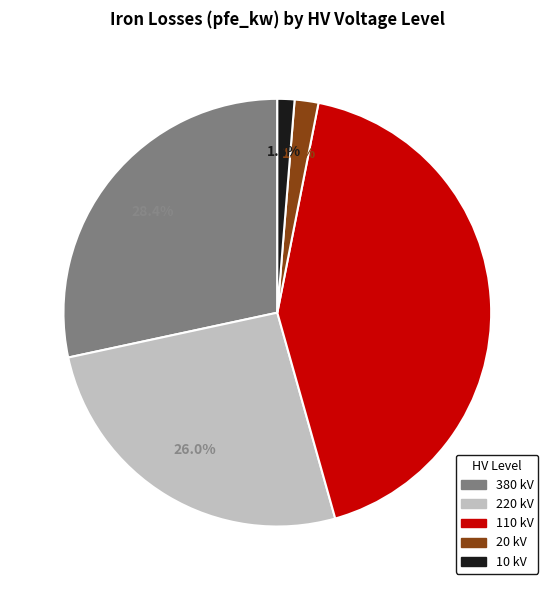

Rank the categories by value from lowest to highest.

10 kV, 20 kV, 220 kV, 380 kV, 110 kV